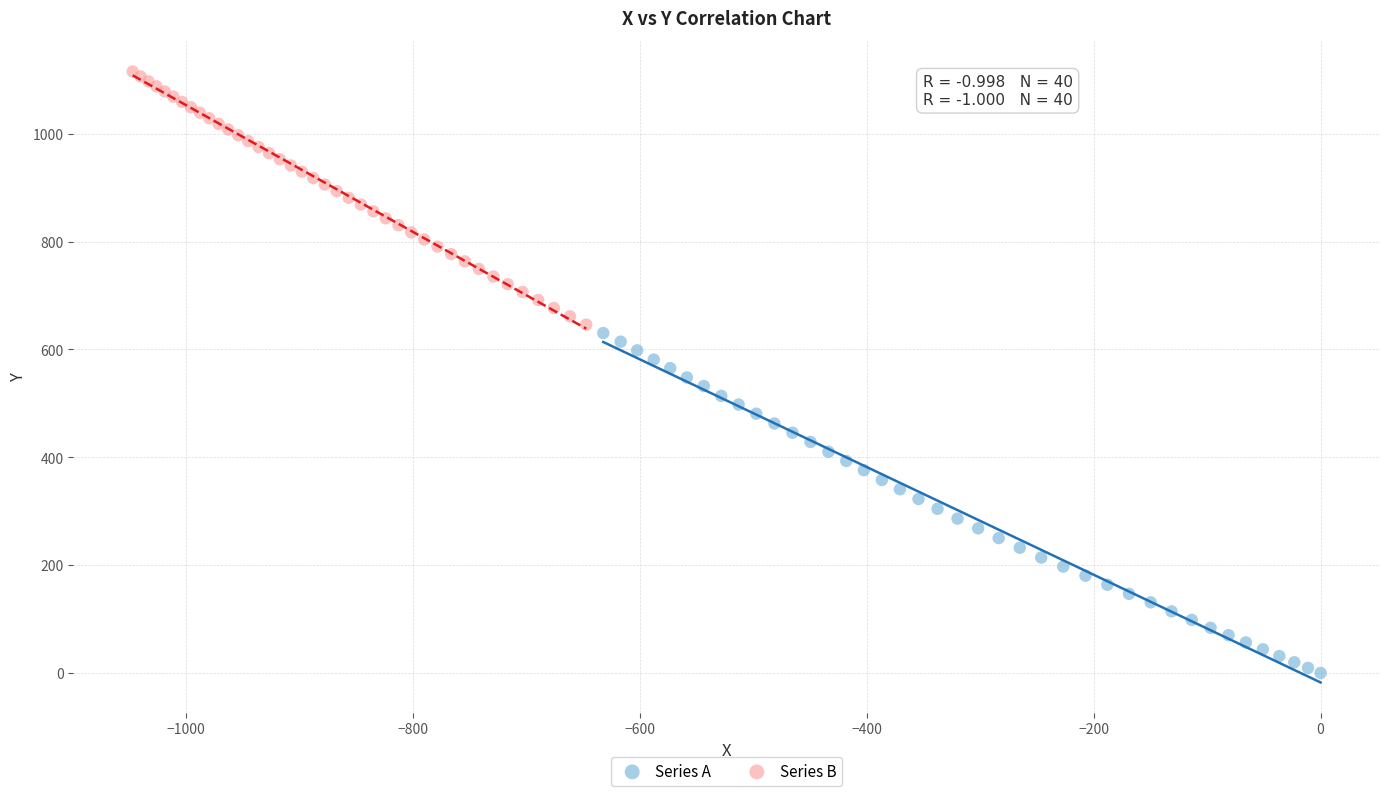

Which series has the widest spread of Y values?

Series A